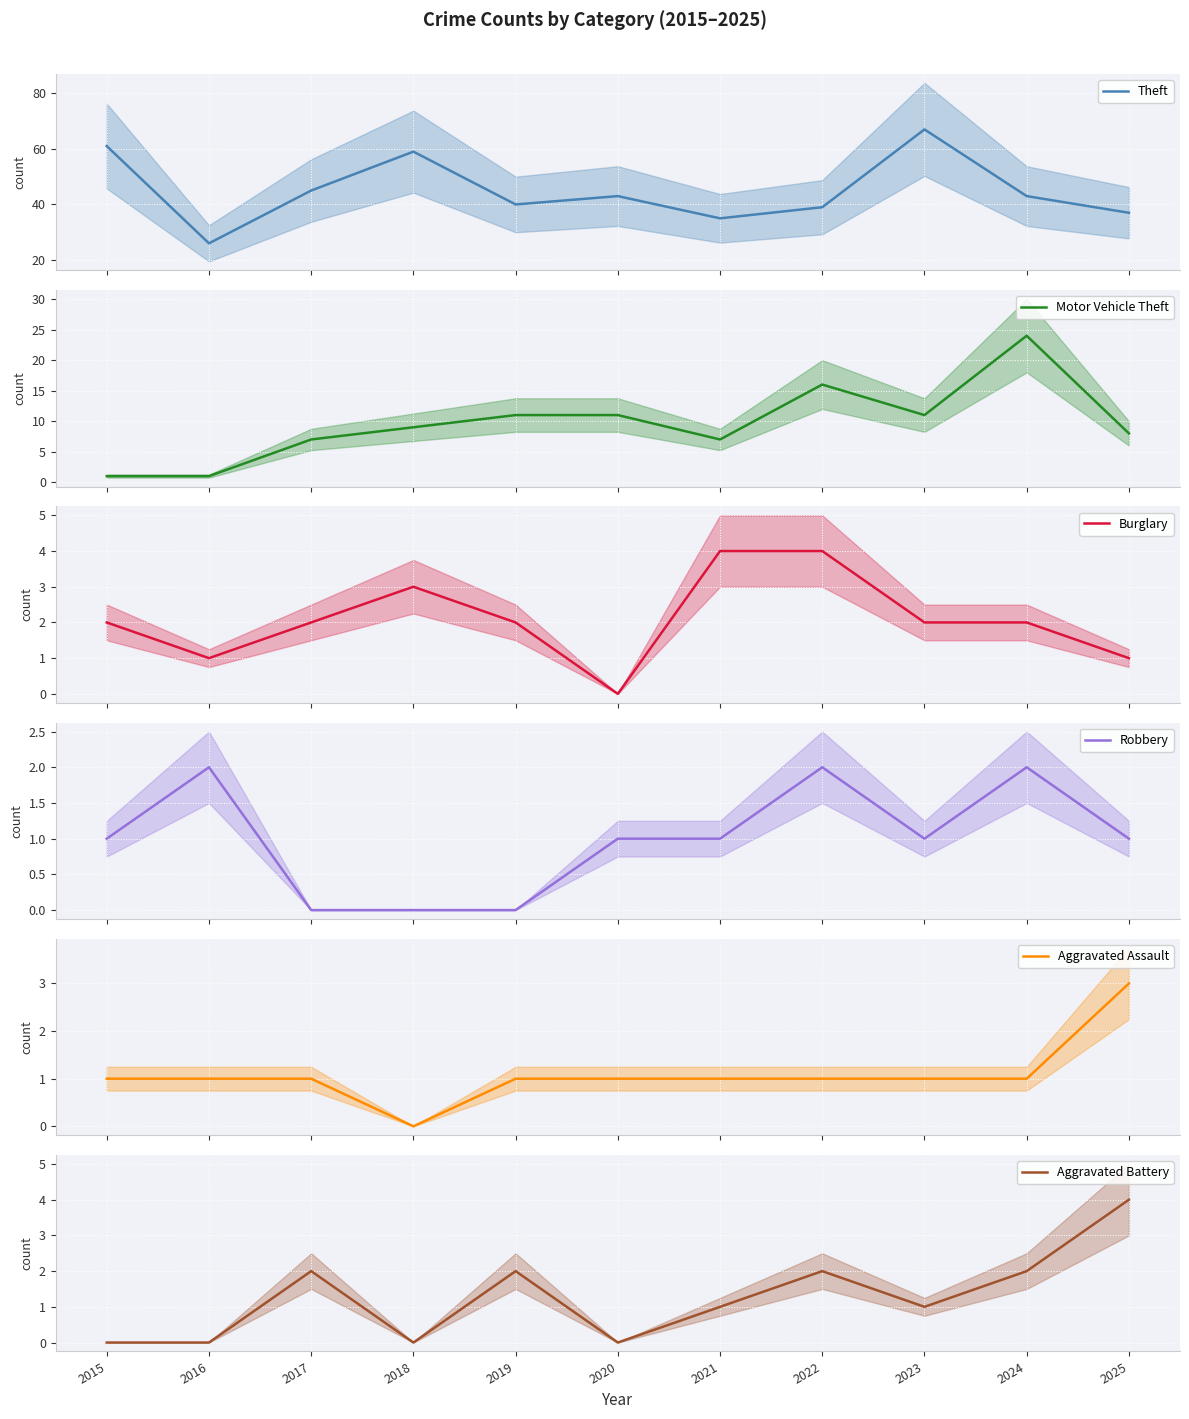

How many Aggravated Battery values are between 0 and 2?

10